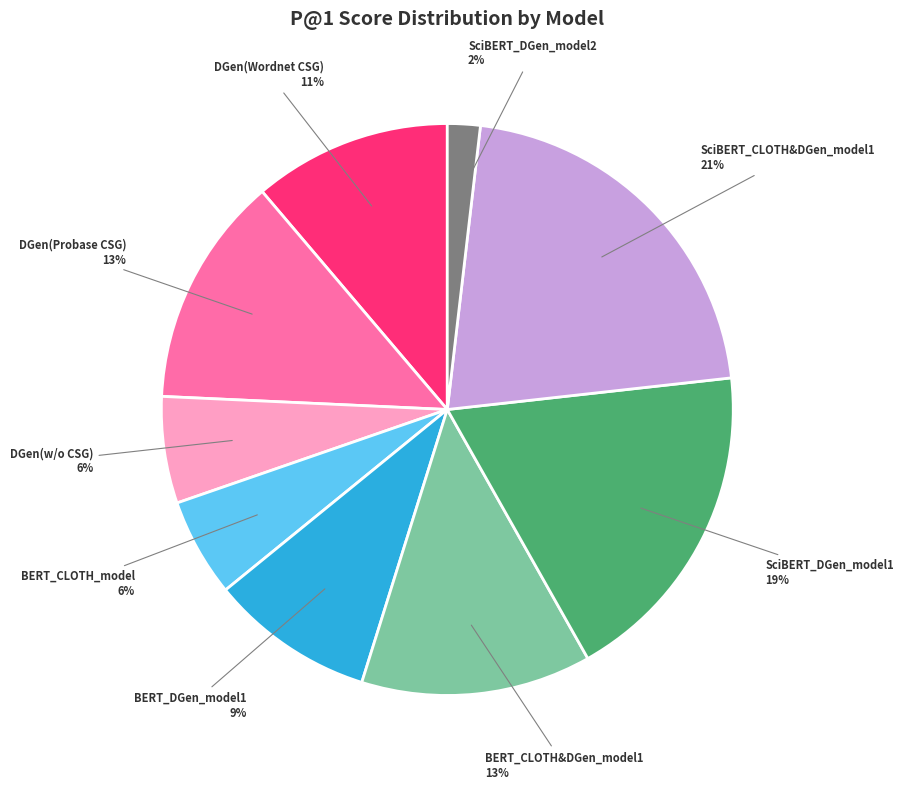

To the nearest percent, what is the average slice percentage?

11%